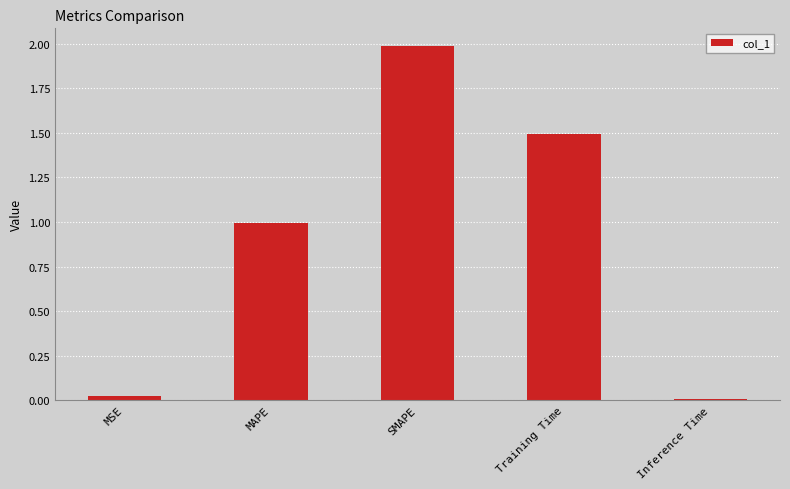

What position from the right is Training Time?

2